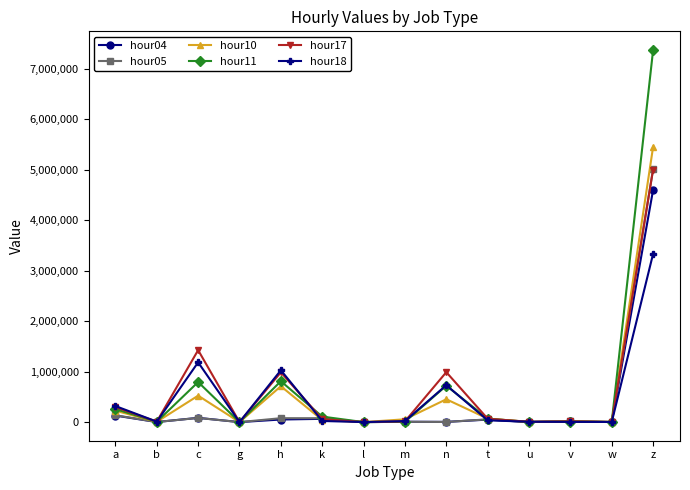

Which series has the largest total across all categories?

hour11